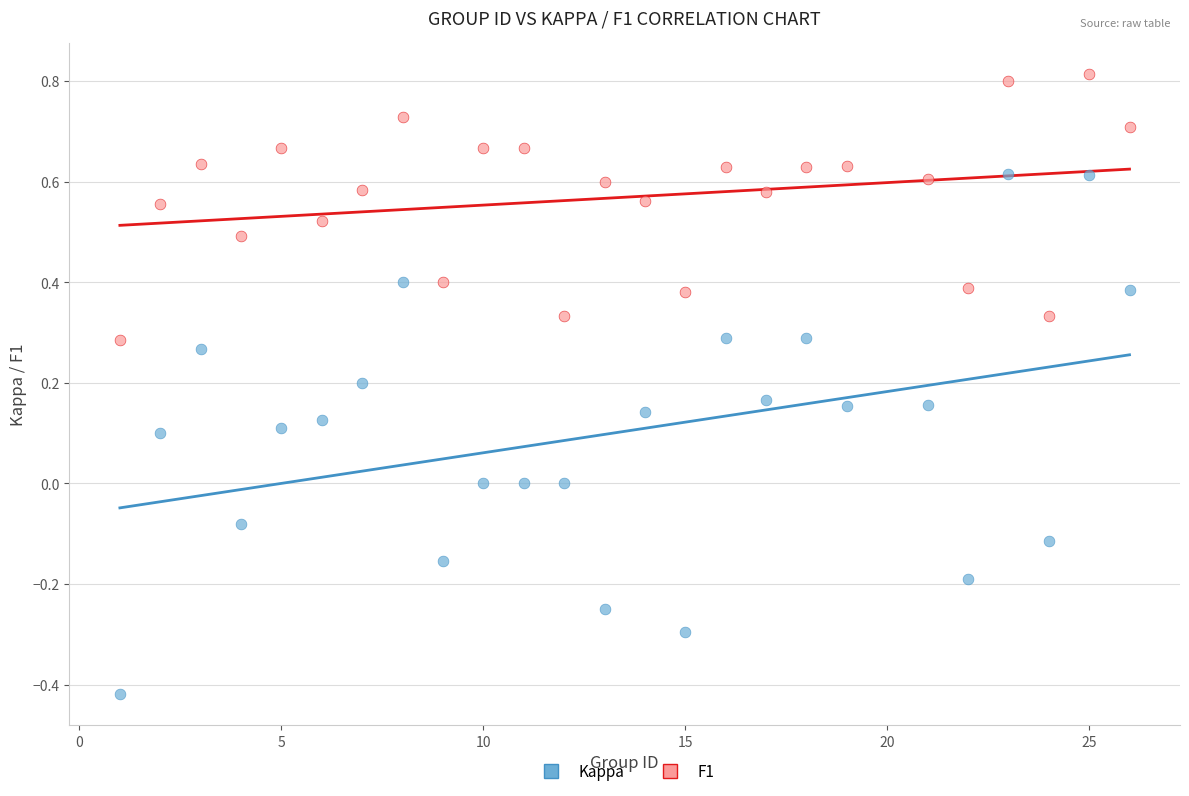

Across all data points, what is the range of X values (max minus min)?

25.0